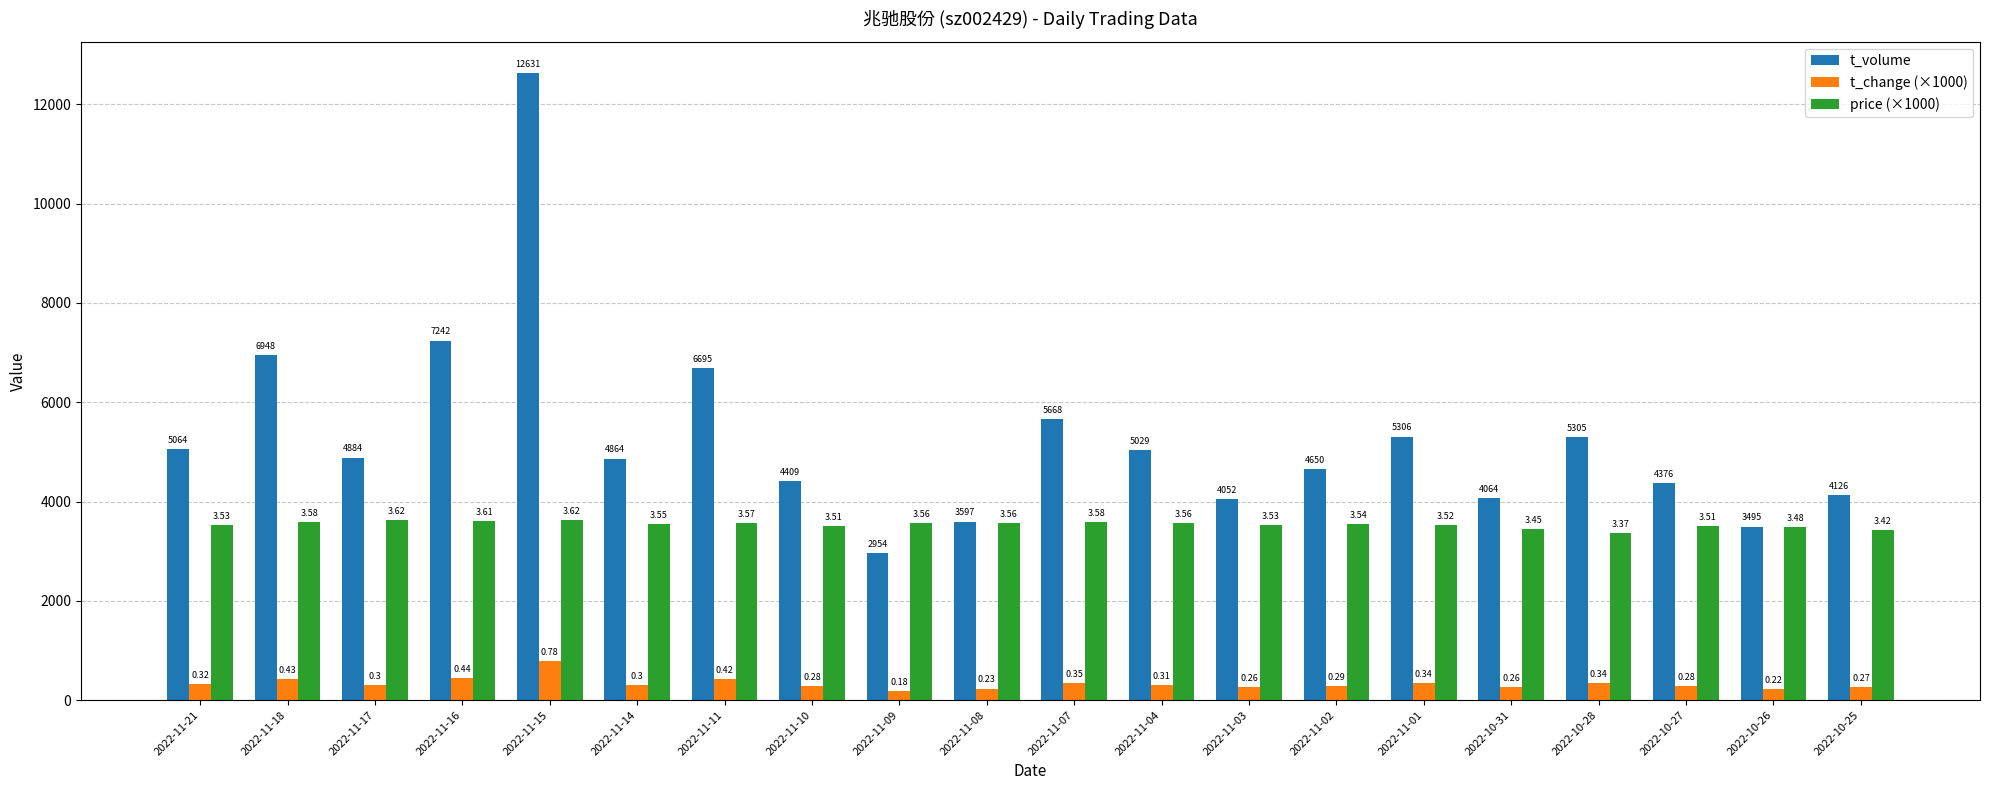

How many groups of bars are there?

20